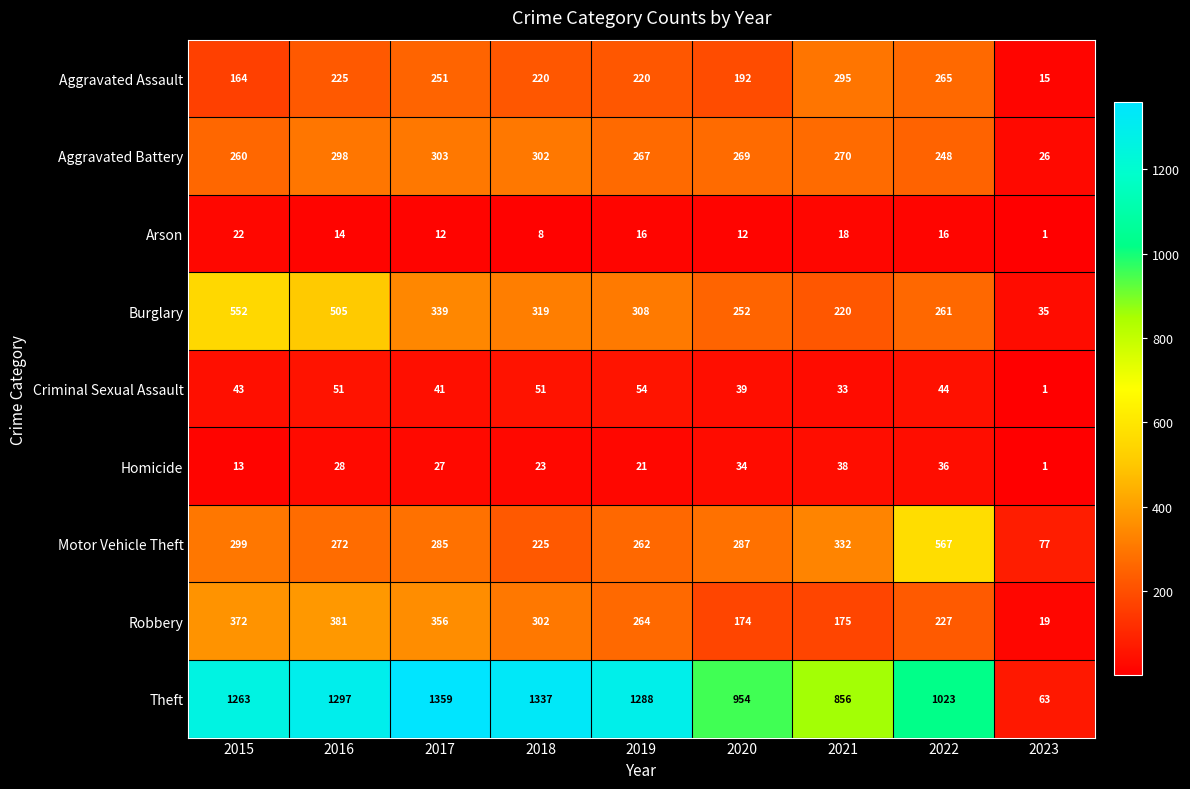

What is the difference between the second highest and second lowest values in the Aggravated Battery series?

54